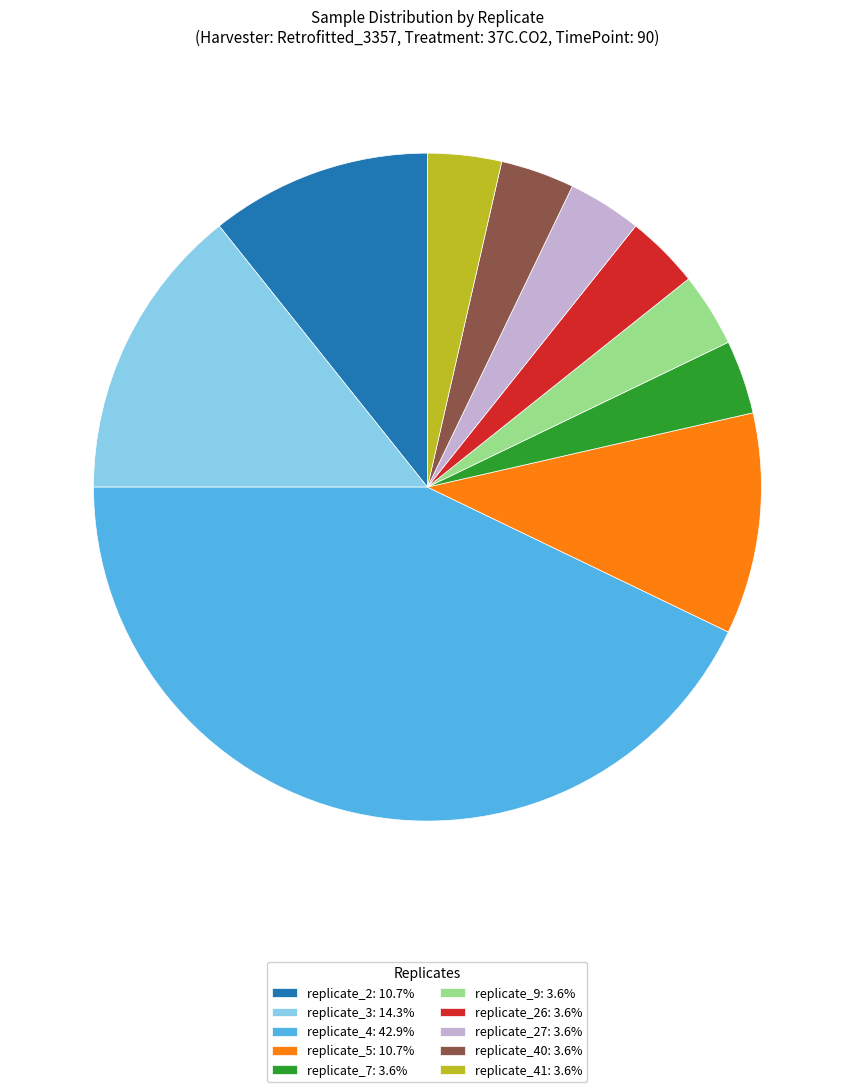

Is replicate_5: 10.7% the majority of the pie?

No